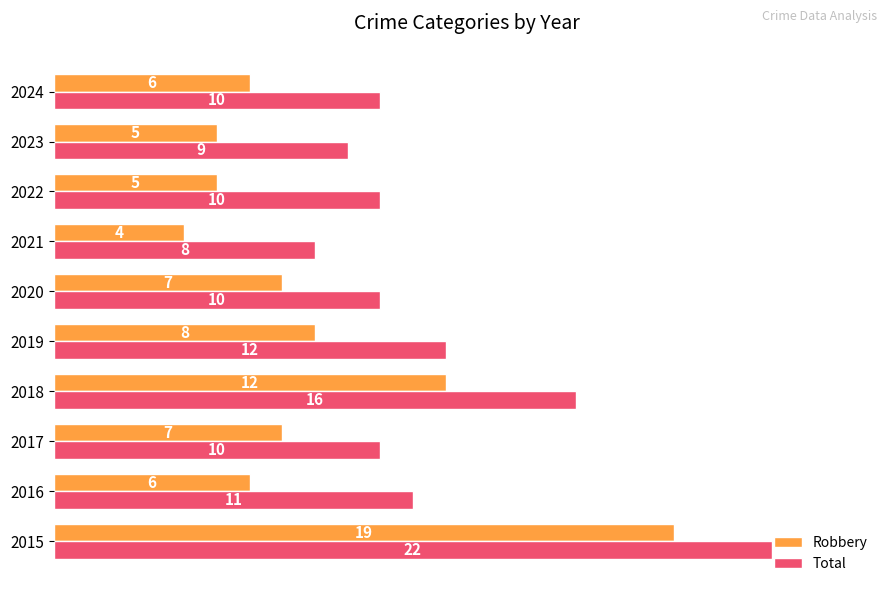

List the series in order of their overall mean, lowest first.

Robbery, Total